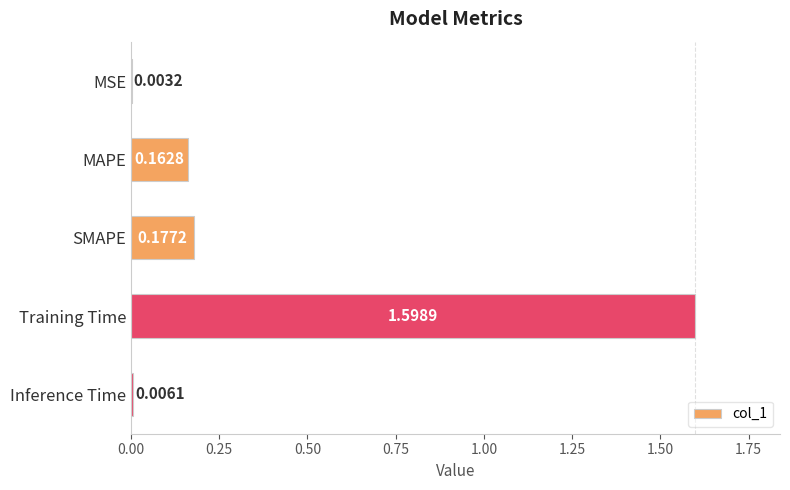

Where is the data nearest to the value 0?

MSE